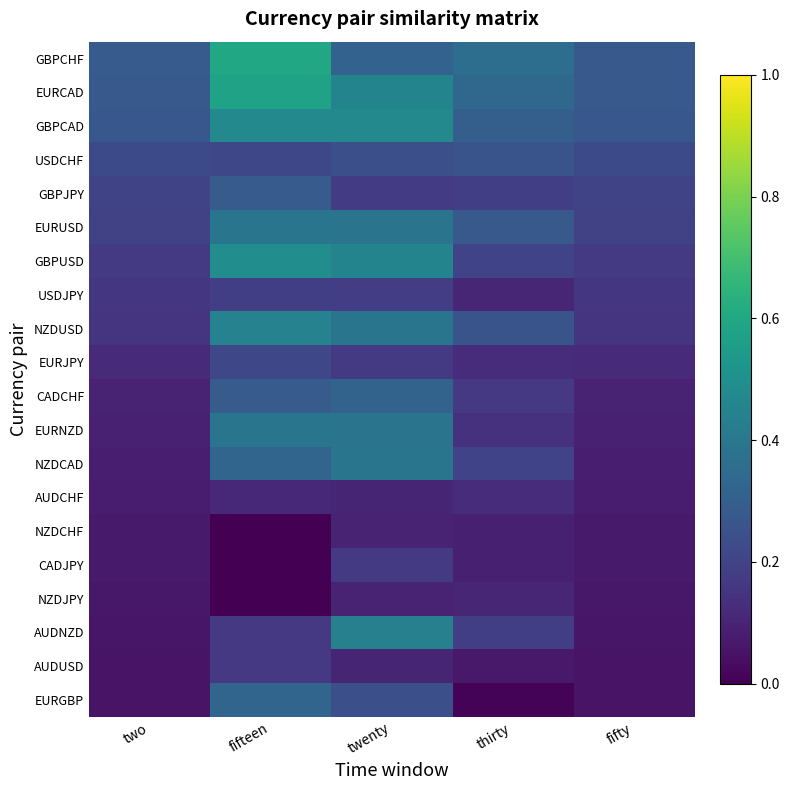

Rank the series at twenty from lowest to highest value.

NZDCHF, NZDJPY, AUDCHF, AUDUSD, EURJPY, CADJPY, GBPJPY, USDJPY, USDCHF, EURGBP, GBPCHF, CADCHF, EURUSD, EURNZD, NZDUSD, NZDCAD, AUDNZD, EURCAD, GBPUSD, GBPCAD